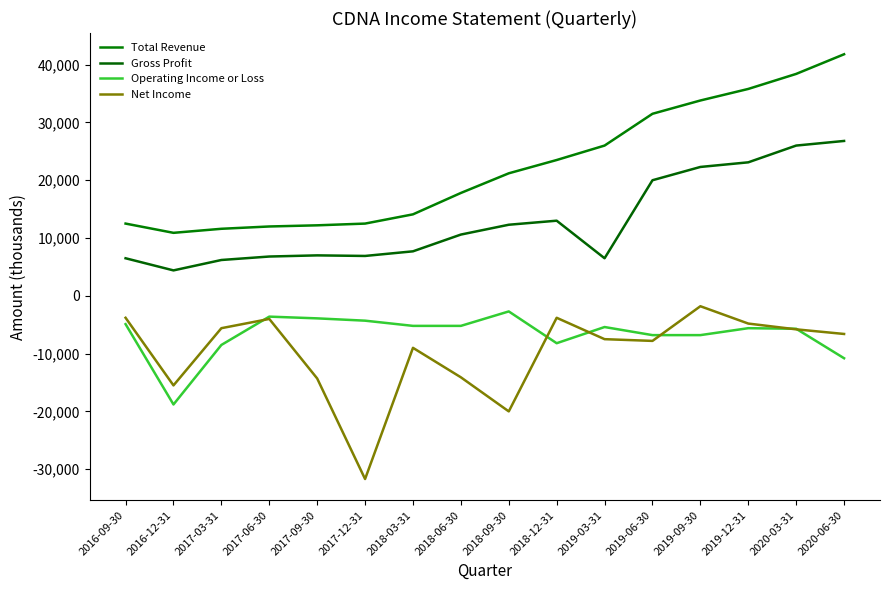

Reading left to right, what are all the values shown in this chart?

Total Revenue: 12500	10900	11600	12000	12200	12500	14100	17800	21200	23500	26000	31500	33800	35800	38400	41800
Gross Profit: 6500	4400	6200	6800	7000	6900	7700	10600	12300	13000	6500	20000	22300	23100	26000	26800
Operating Income or Loss: -4900	-18800	-8500	-3600	-3900	-4300	-5200	-5200	-2700	-8200	-5400	-6800	-6800	-5600	-5700	-10800
Net Income: -3800	-15500	-5600	-4000	-14300	-31700	-9000	-14100	-20000	-3800	-7500	-7800	-1800	-4800	-5800	-6600